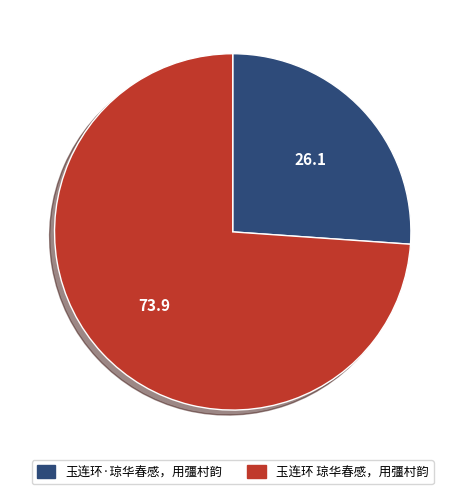

Count the number of slices in the pie.

2